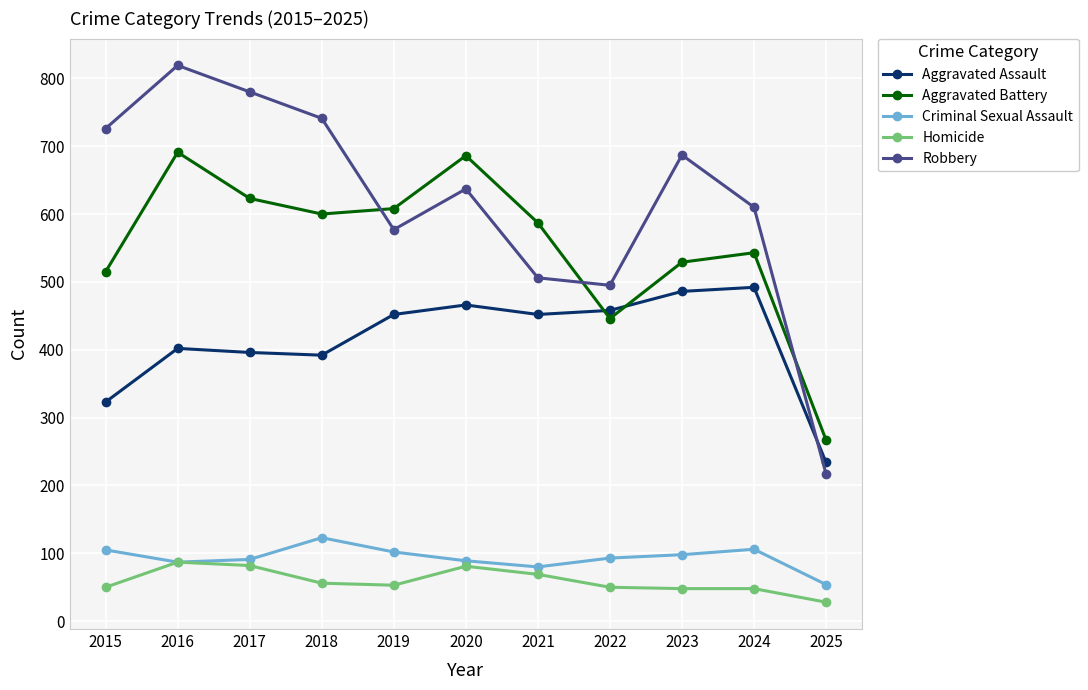

How many times do Aggravated Battery and Robbery cross each other?

3